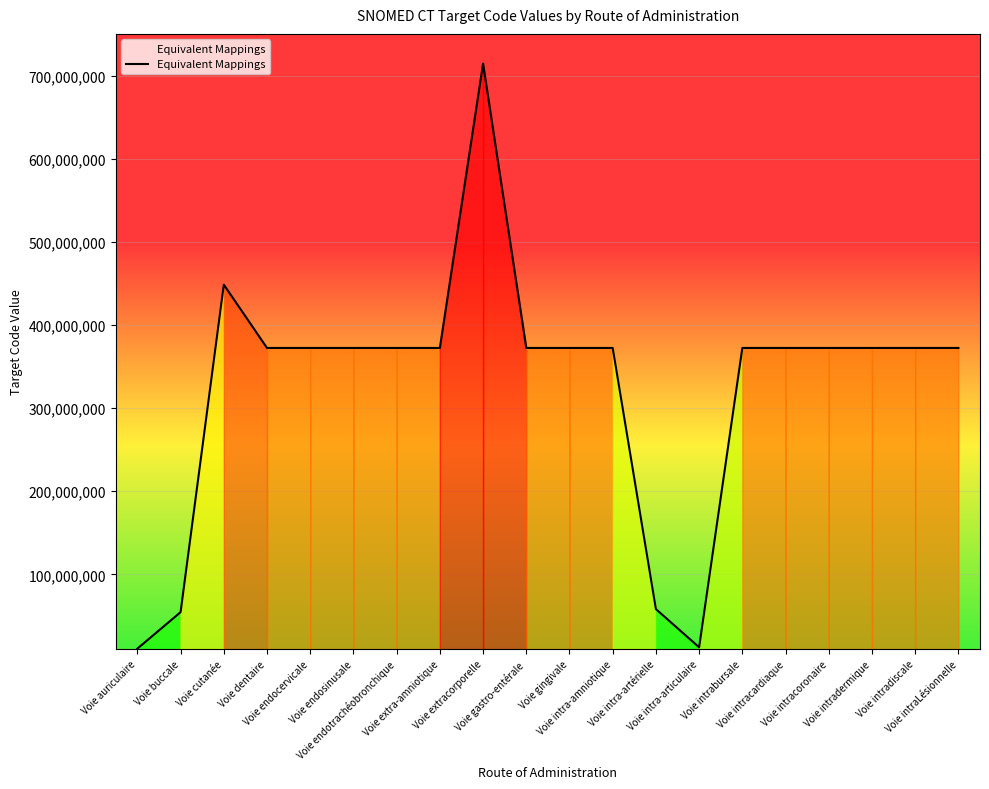

What is the difference between the maximum and minimum values?

704196002